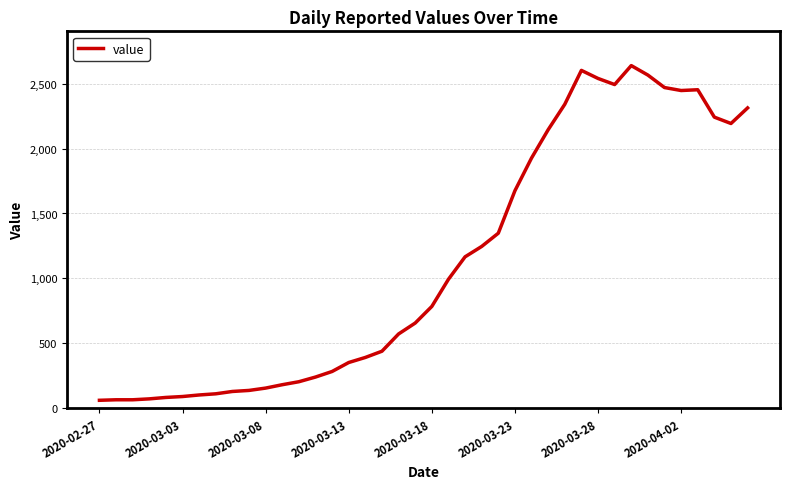

What is the difference between the maximum and minimum values?

2578